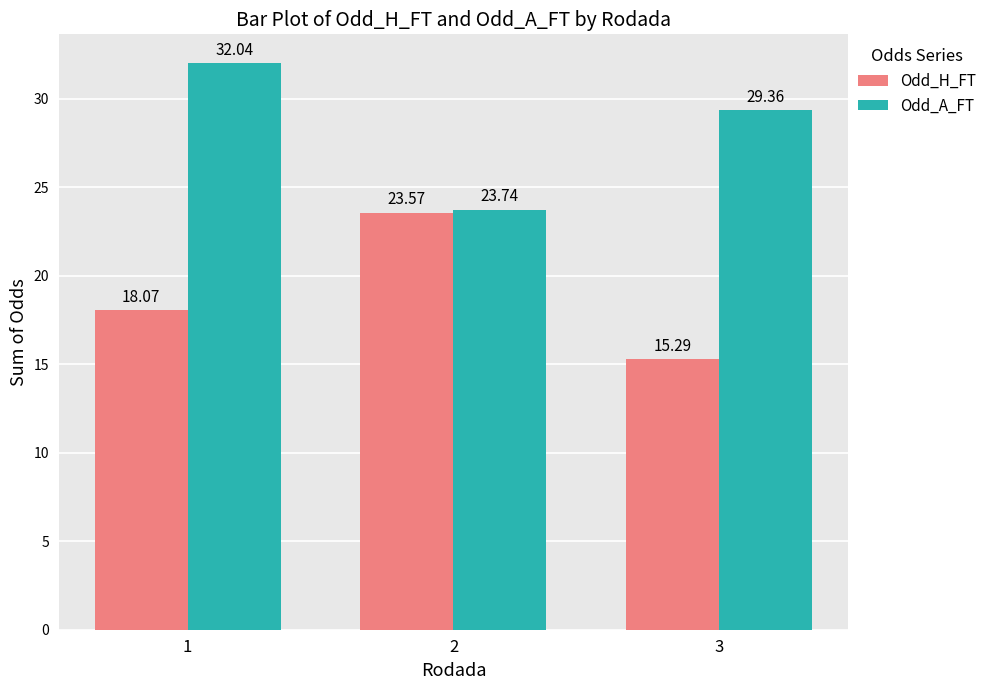

The value of Odd_H_FT at 3 is 10.2. True or false?

False